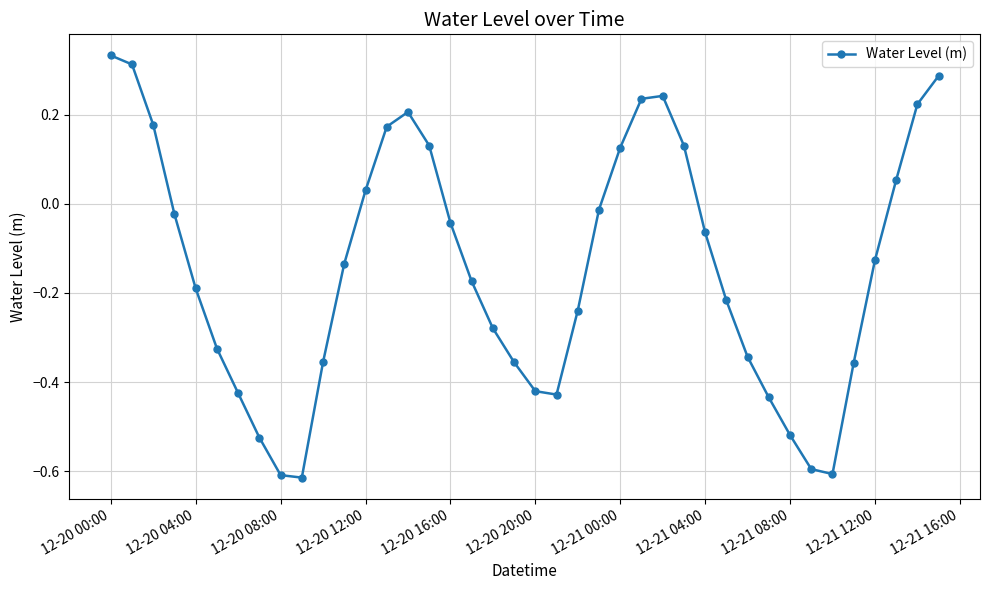

How many interior local valleys (lower than both neighbors) does the data have?

3